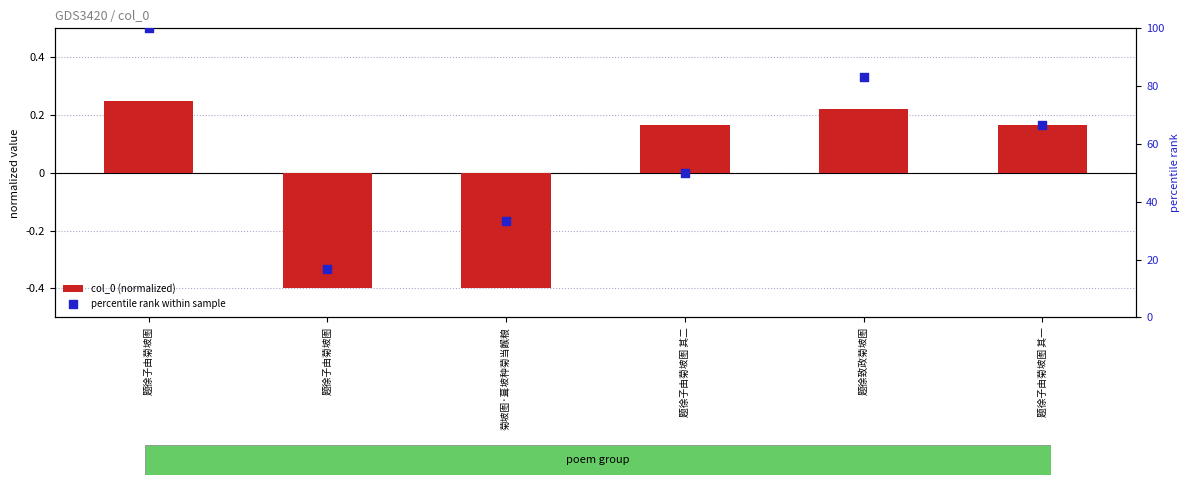

At how many categories does at least one series exceed 29?

5